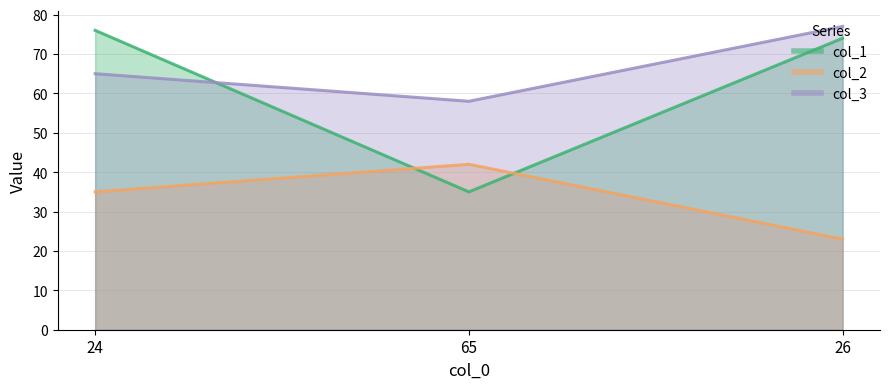

What is the label of the 1st point from the right?

26